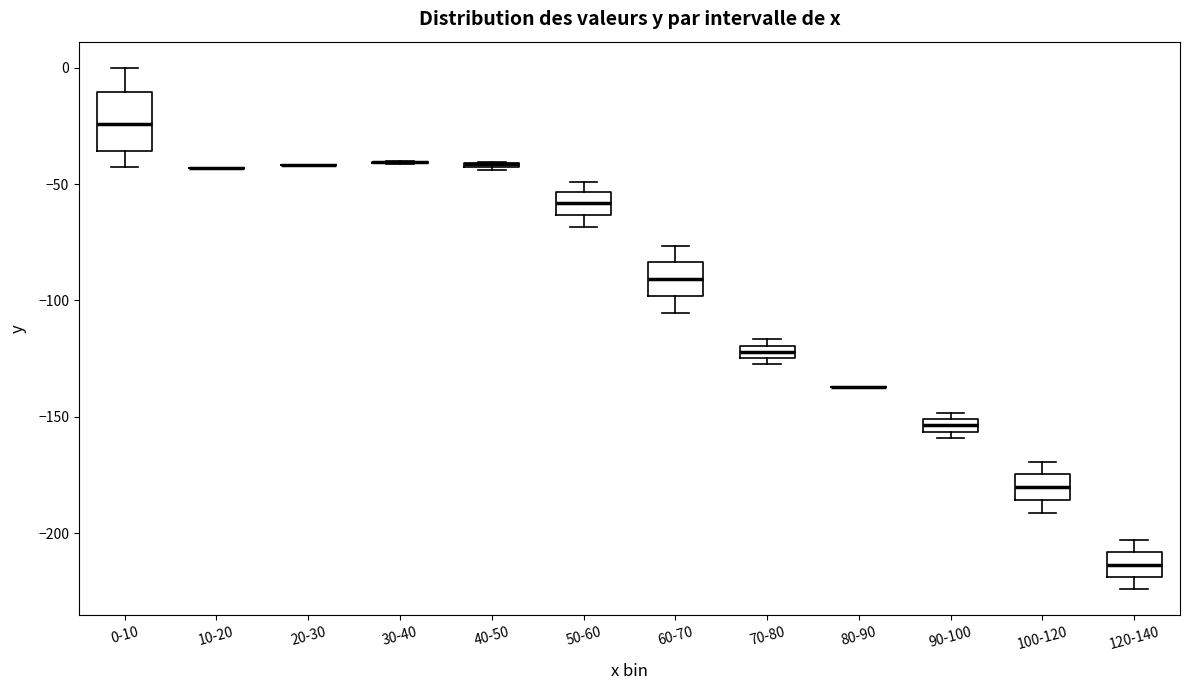

Where does the lower whisker of the box for 0-10 end on the y-axis? The values are not printed on the chart, so give them approximately, as read against the axis.

-45